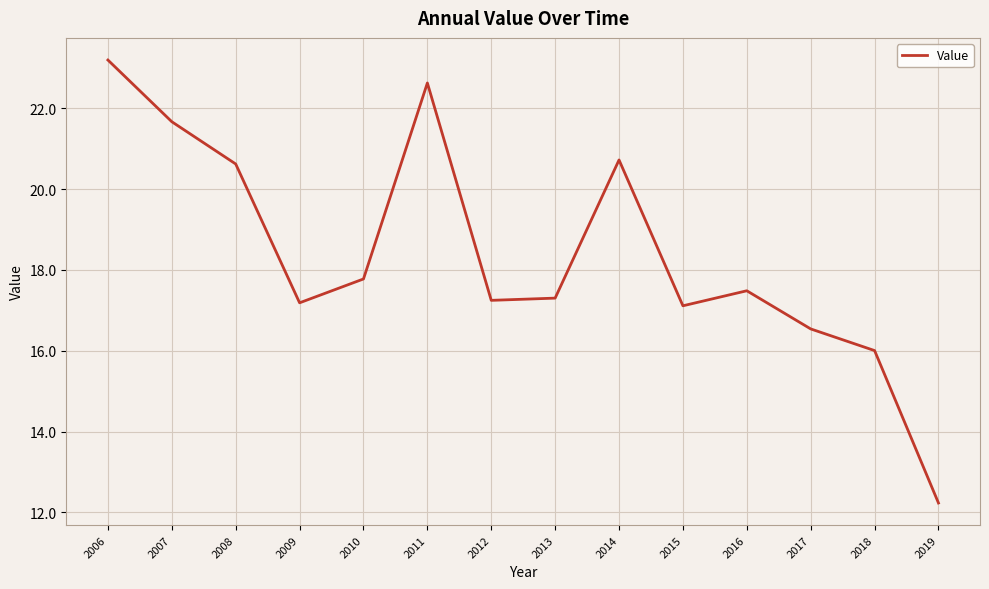

Between 2019 and 2008, which is larger?

2008